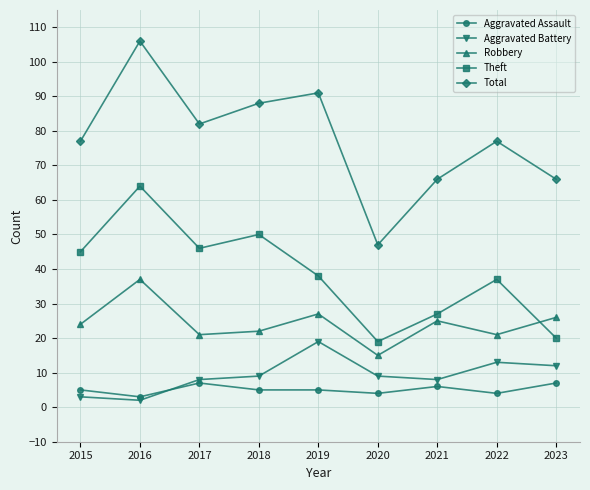

The Total series shows 24 at 2022. True or false?

False